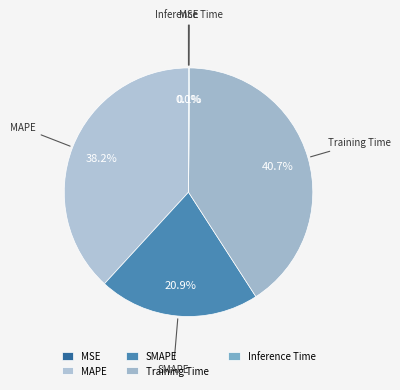

The MSE slice represents 1% of the pie. True or false?

False